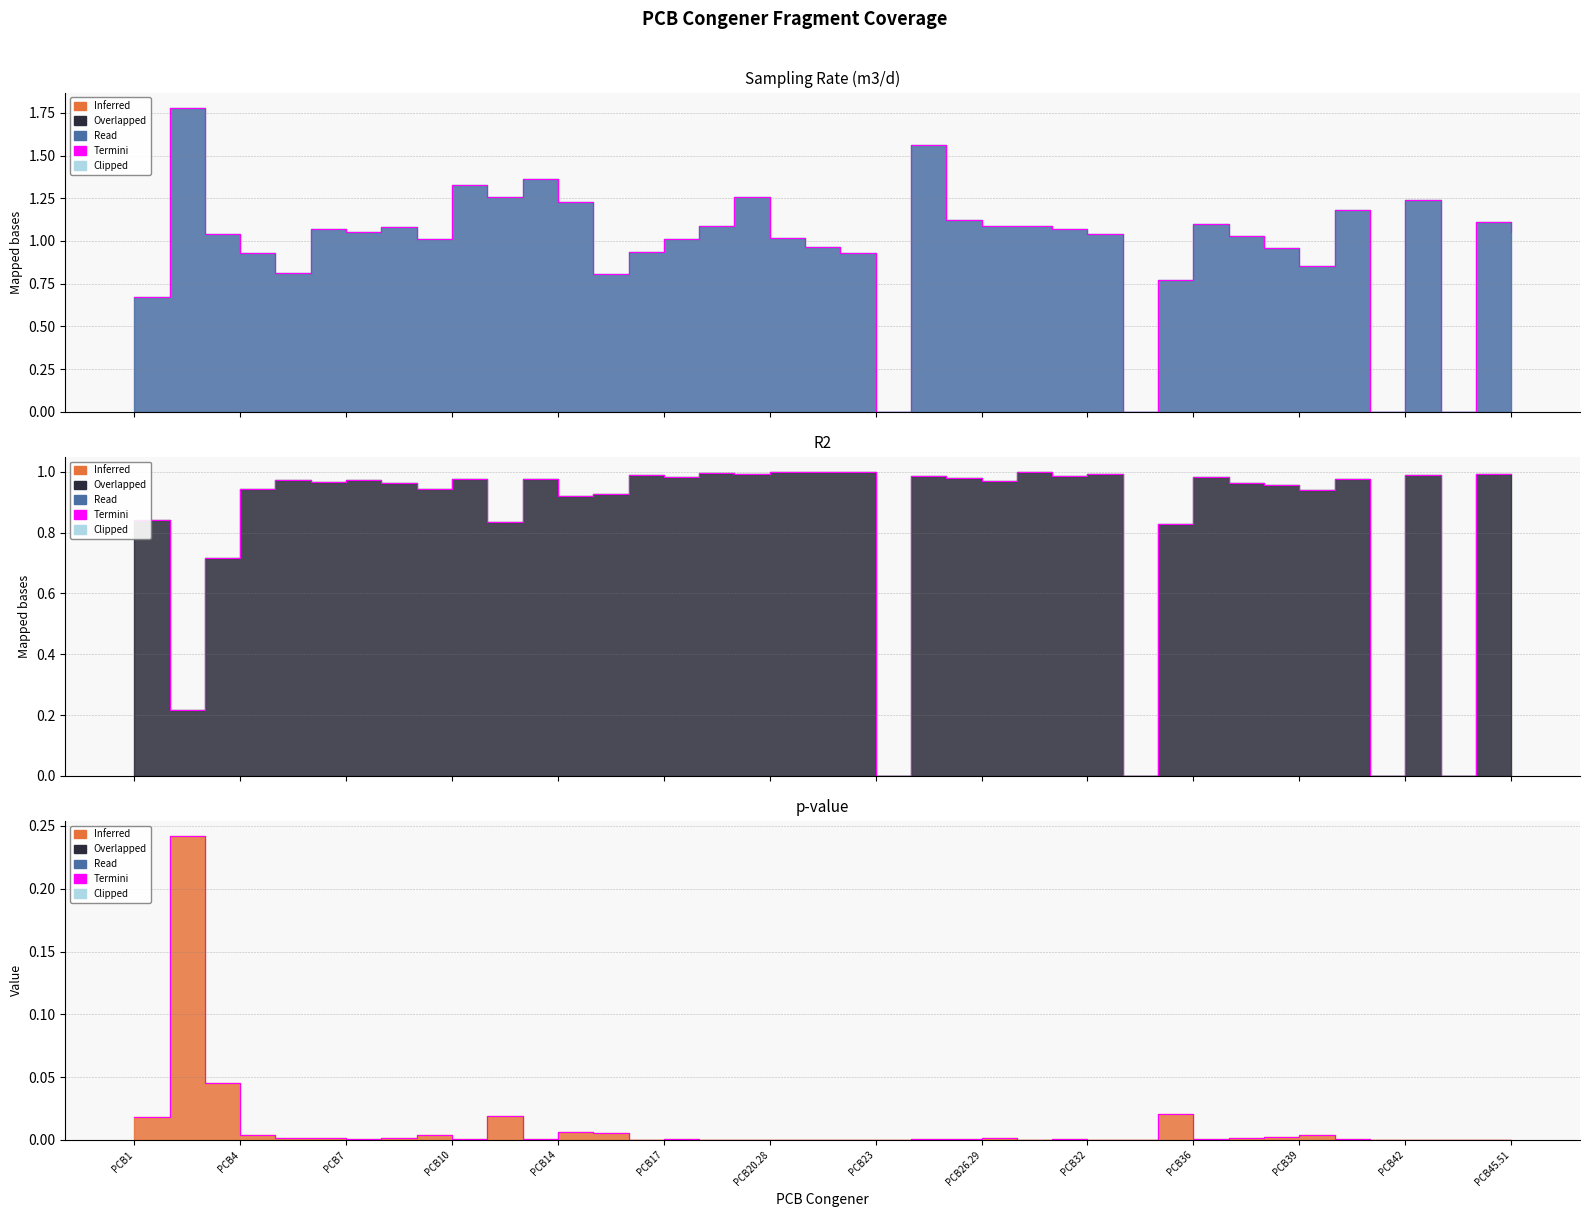

Is the value of p-value at PCB5 greater than the value of Sampling Rate (m3/d) at PCB39?

No